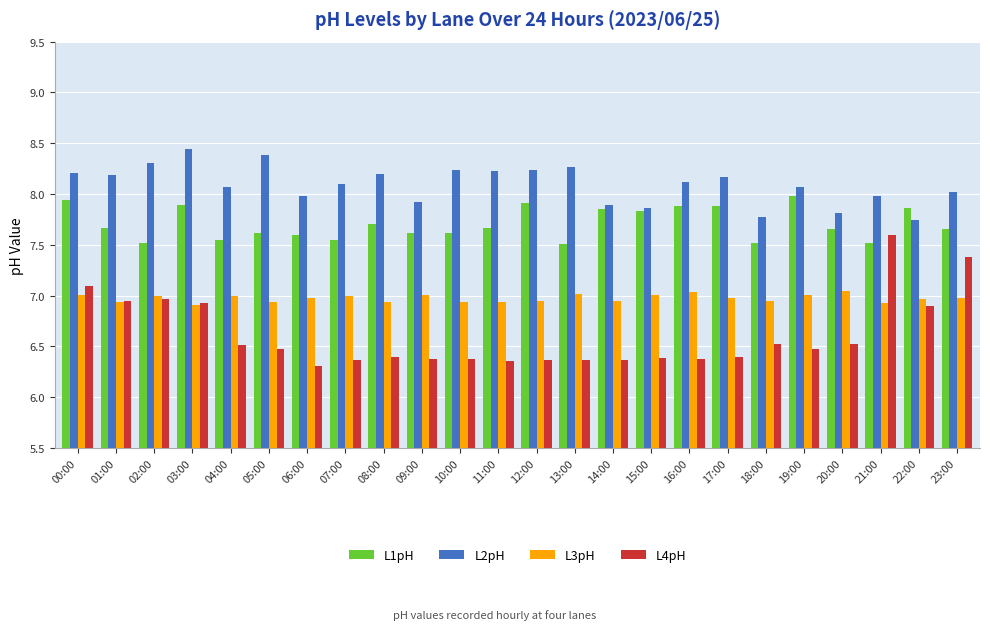

Rank the series at 21:00 from highest to lowest value.

L2pH, L4pH, L1pH, L3pH